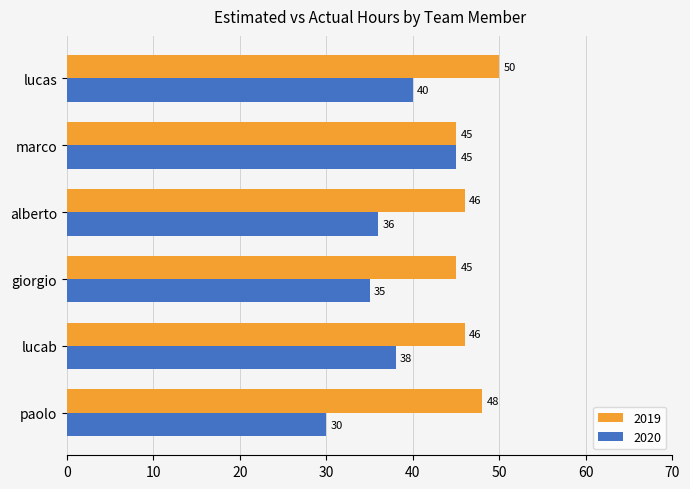

Rank the series at giorgio from lowest to highest value.

2020, 2019